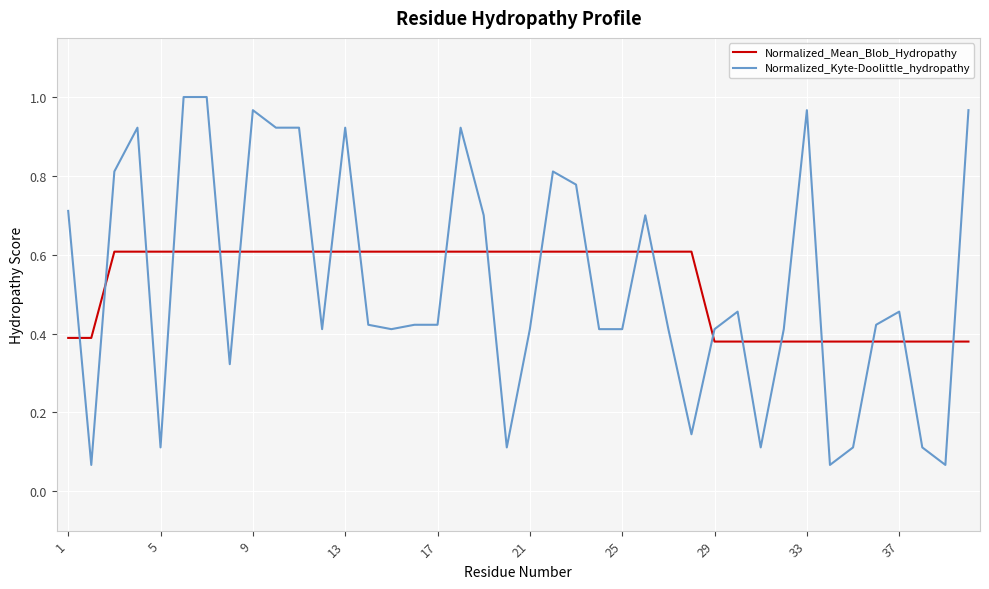

How many times do Normalized_Mean_Blob_Hydropathy and Normalized_Kyte-Doolittle_hydropathy cross each other?

22